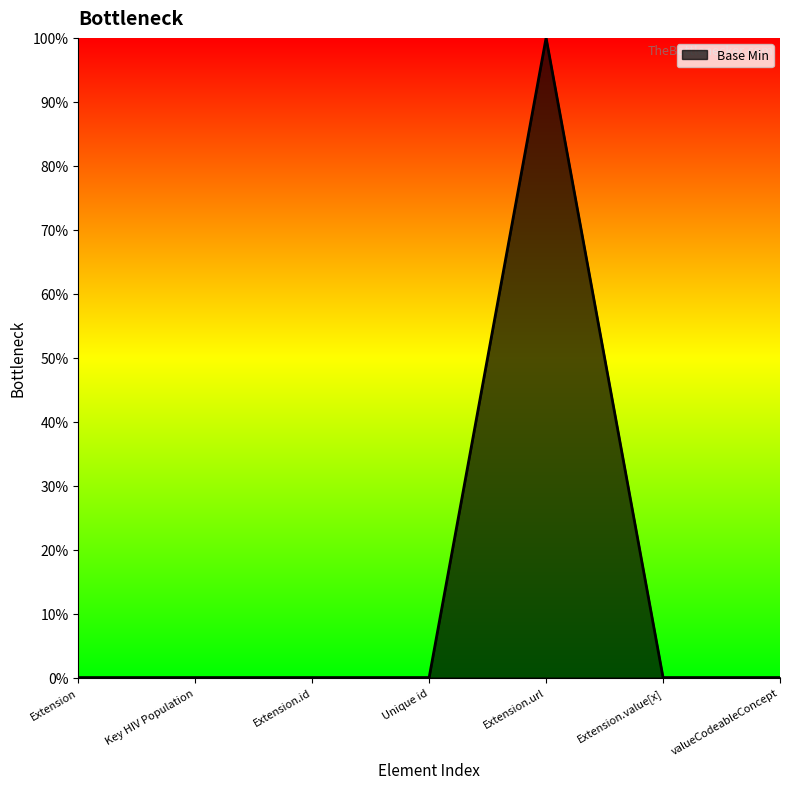

Reading right to left, transcribe all the data shown in this chart.

valueCodeableConcept=0	Extension.value[x]=0	Extension.url=1	Unique id=0	Extension.id=0	Key HIV Population=0	Extension=0